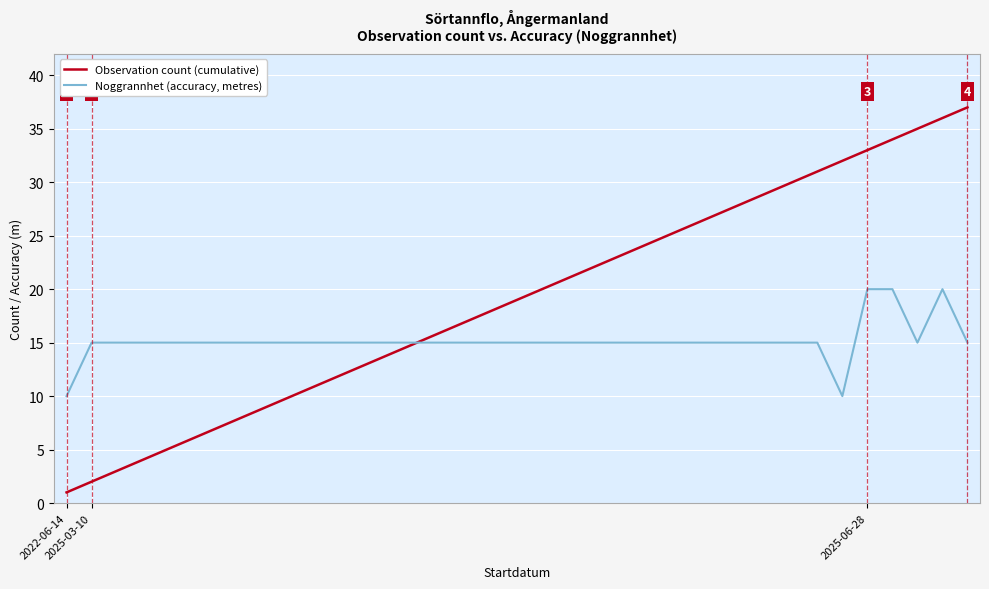

Rank the series by their maximum value, from highest to lowest.

Observation count (cumulative), Noggrannhet (accuracy, metres)